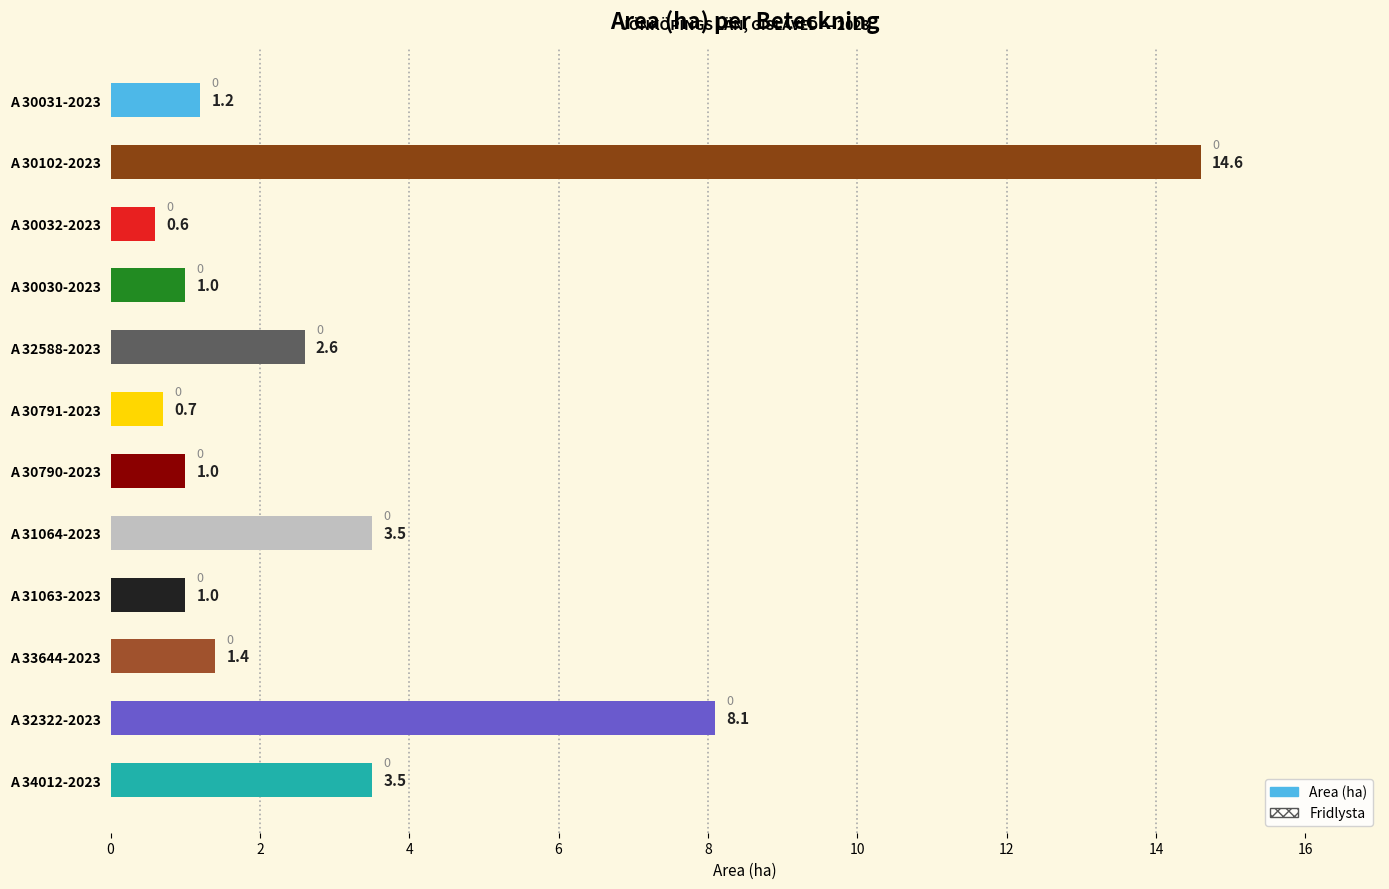

Which label corresponds to the largest value in the chart?

A 30102-2023